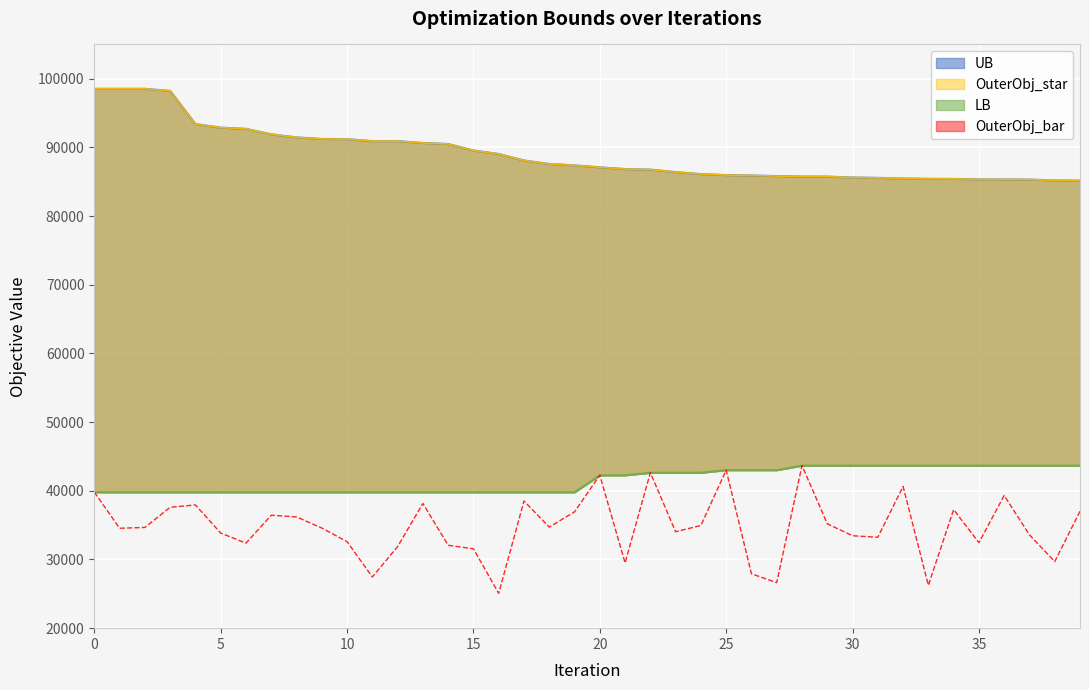

Between 23 and 2, which is larger?

2